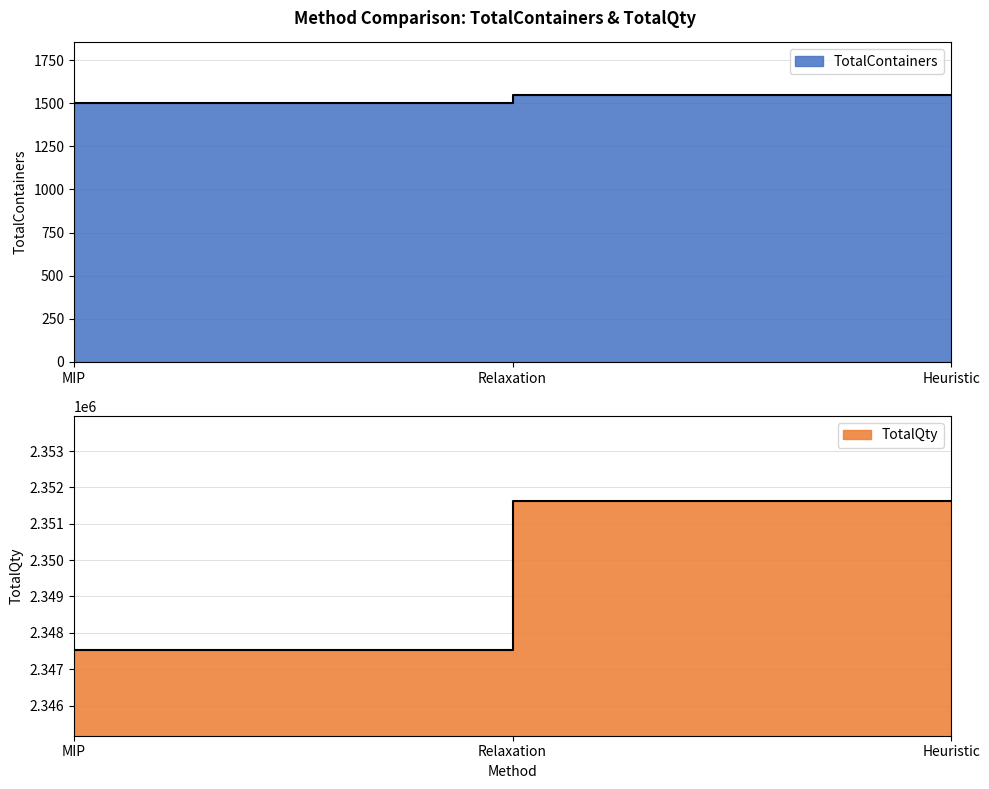

Reading right to left, transcribe all the data shown in this chart.

TotalContainers: Heuristic=1546.0	Relaxation=1501.0	MIP=1484.0
TotalQty: Heuristic=2351619.6	Relaxation=2347516.1	MIP=2347516.1